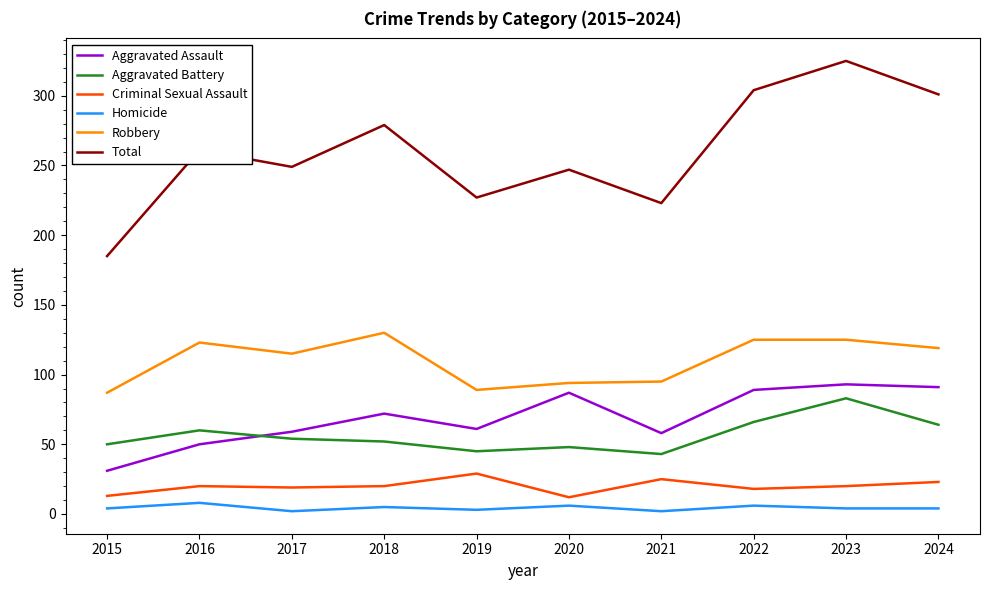

The Criminal Sexual Assault series shows 41 at 2024. True or false?

False